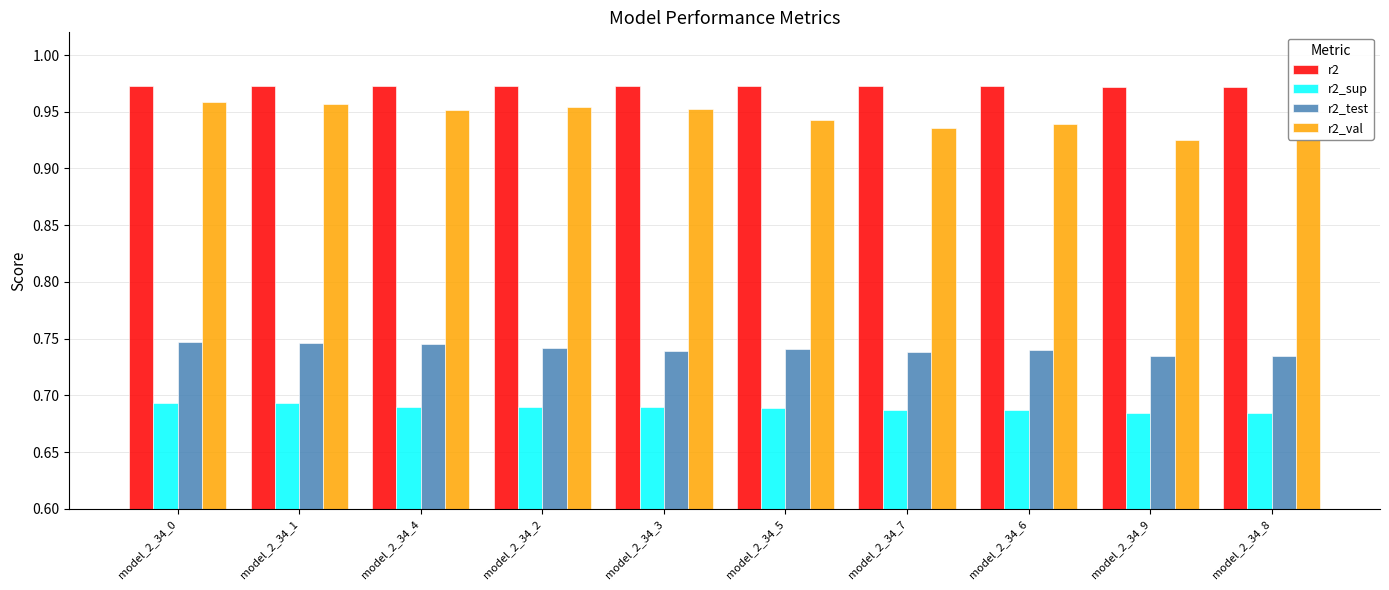

What is the sum of the r2_val values at model_2_34_6 and model_2_34_5?

1.9